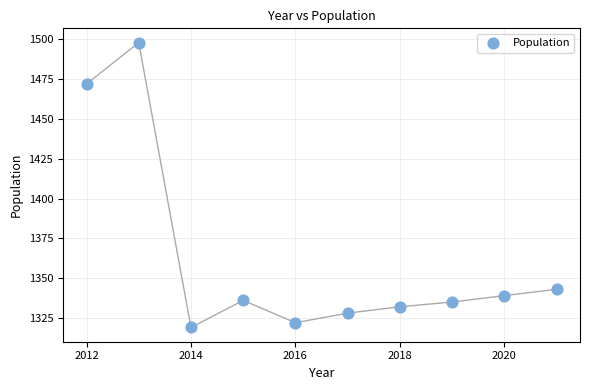

What is the average Y value?

1362